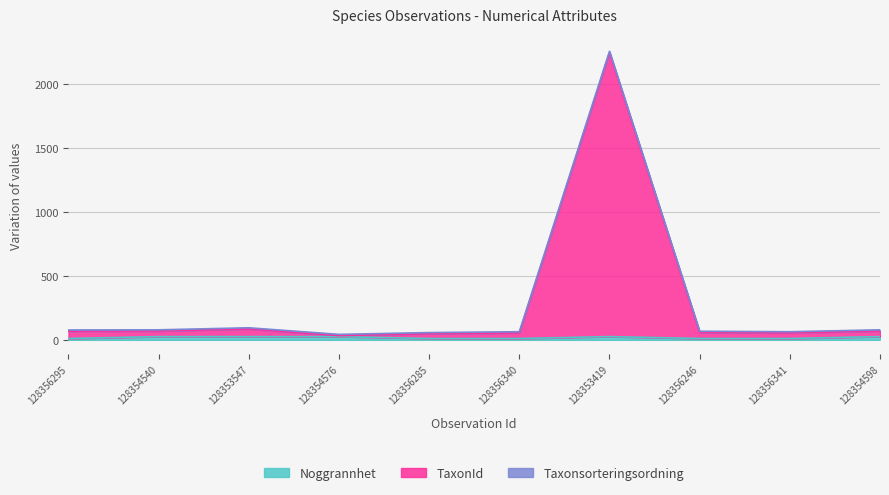

How many lines are shown in the chart?

3